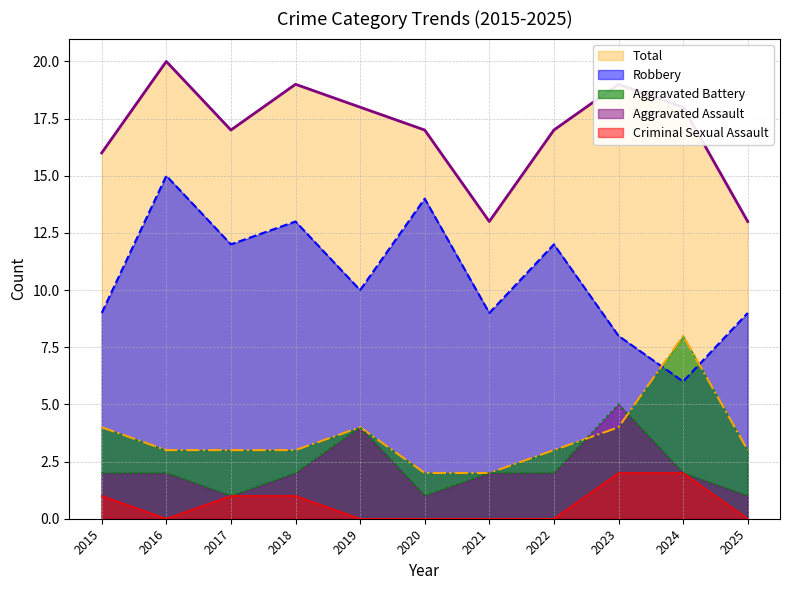

Between 2015 and 2022, which series saw the biggest shift?

Robbery